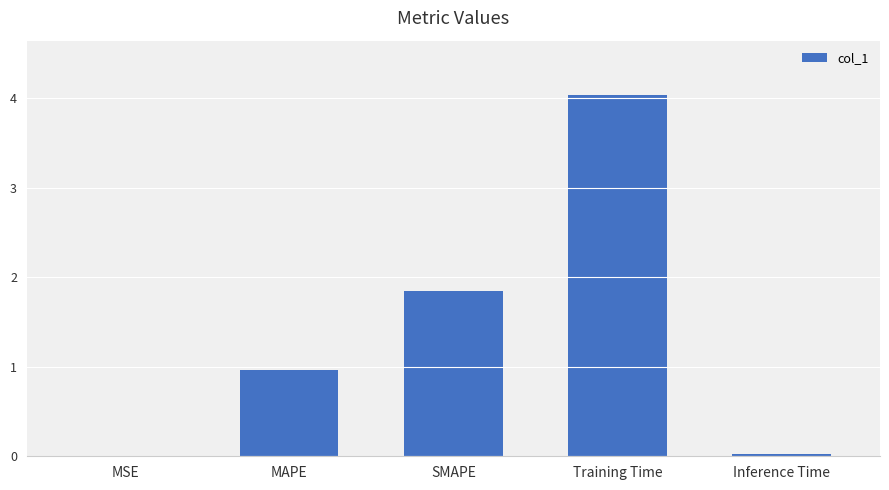

At which label is the value closest to 2?

SMAPE